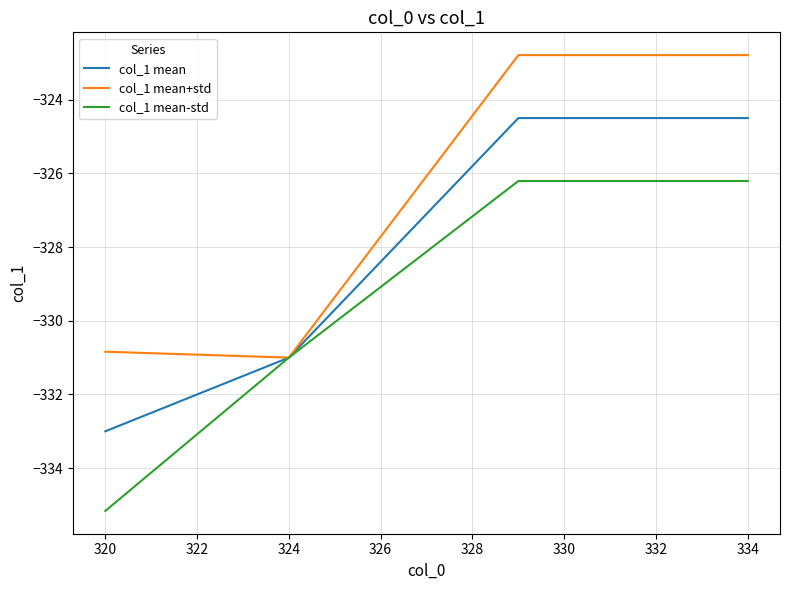

Which series has the widest spread of values?

col_1 mean-std